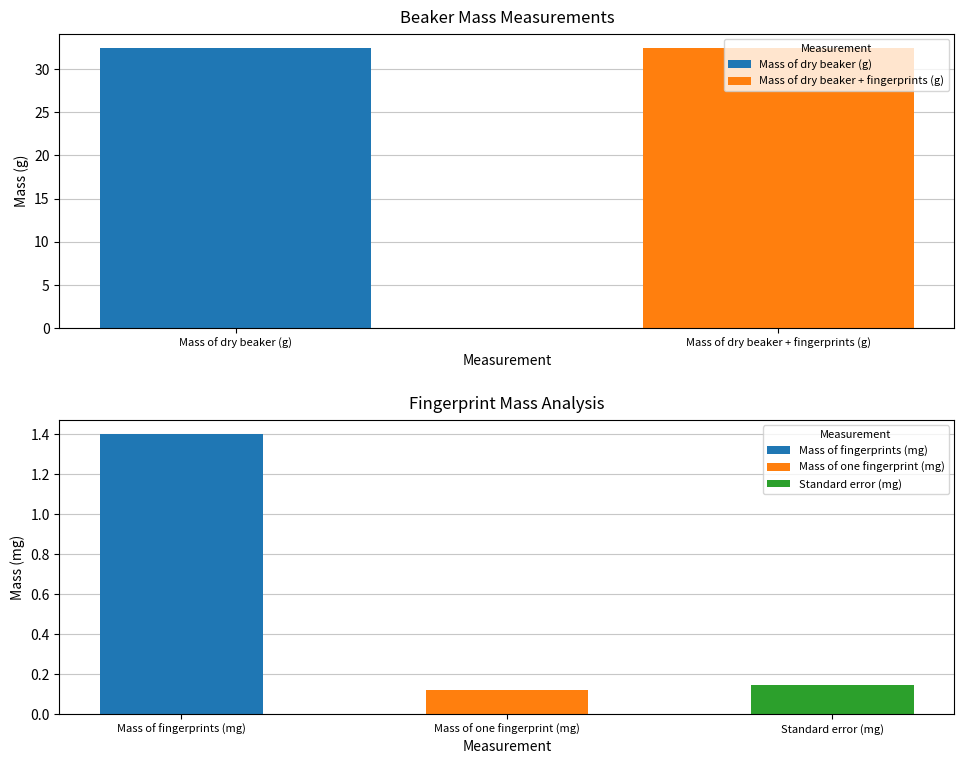

Count the values in the range 32 to 33.

2